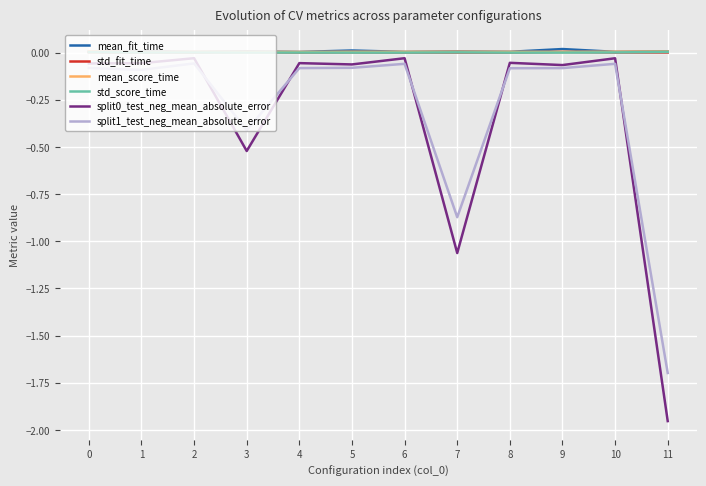

True or false: mean_score_time and split1_test_neg_mean_absolute_error intersect in this chart.

False